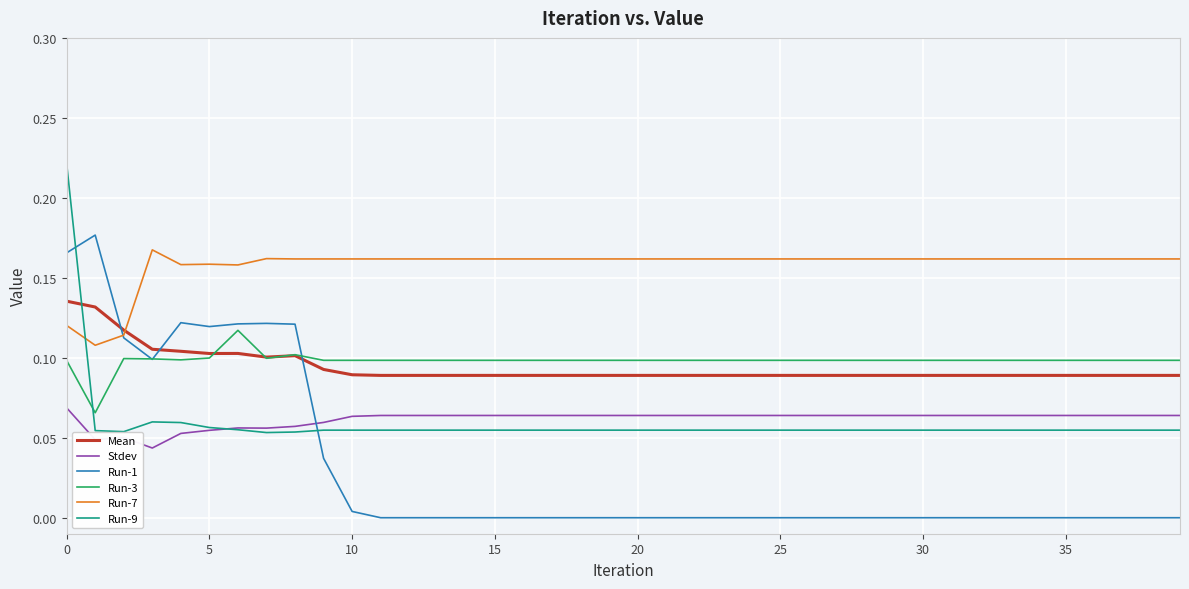

True or false: Mean and Run-7 intersect in this chart.

True